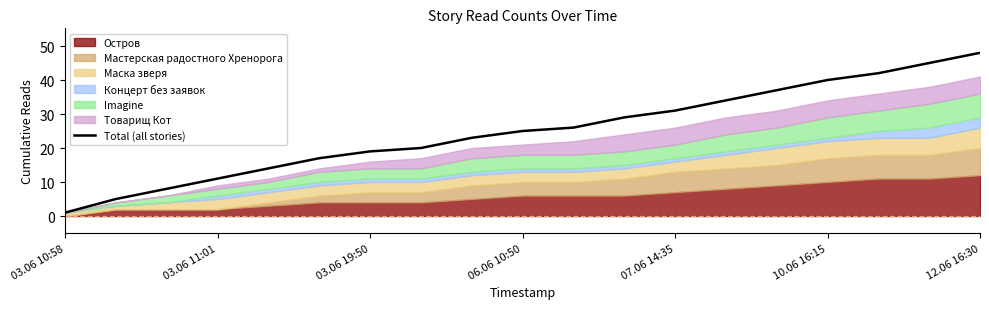

The Total (all stories) series shows 31 at 03.06 19:50. True or false?

False